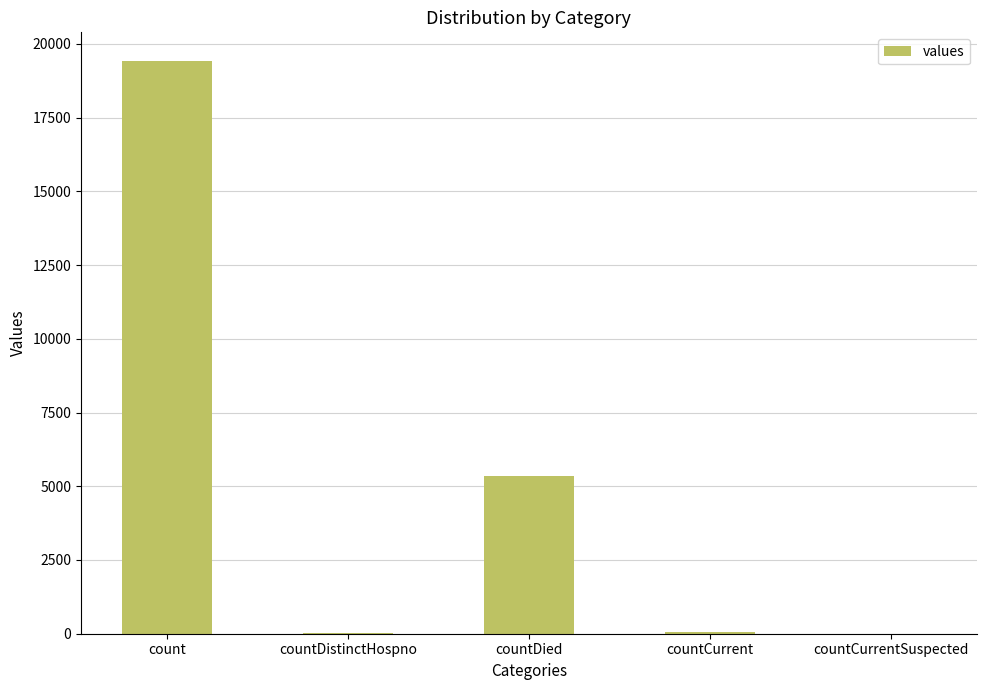

Count the number of data series in this chart.

1